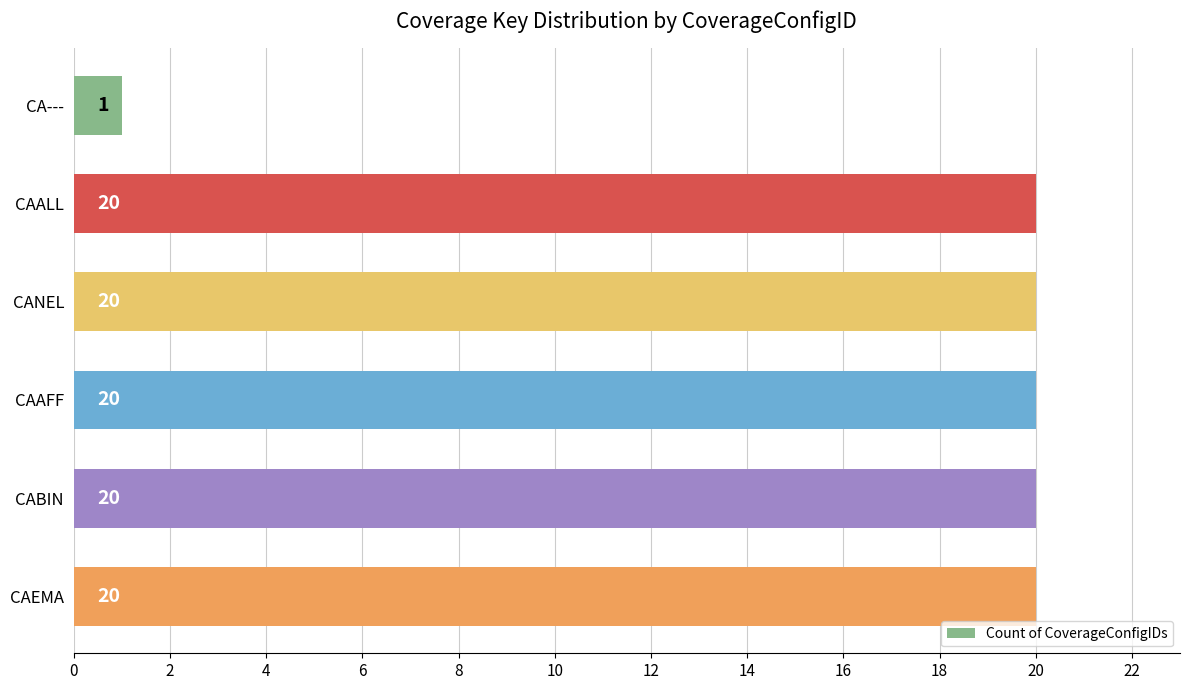

Reading top to bottom, list all the values displayed in this chart.

1	20	20	20	20	20